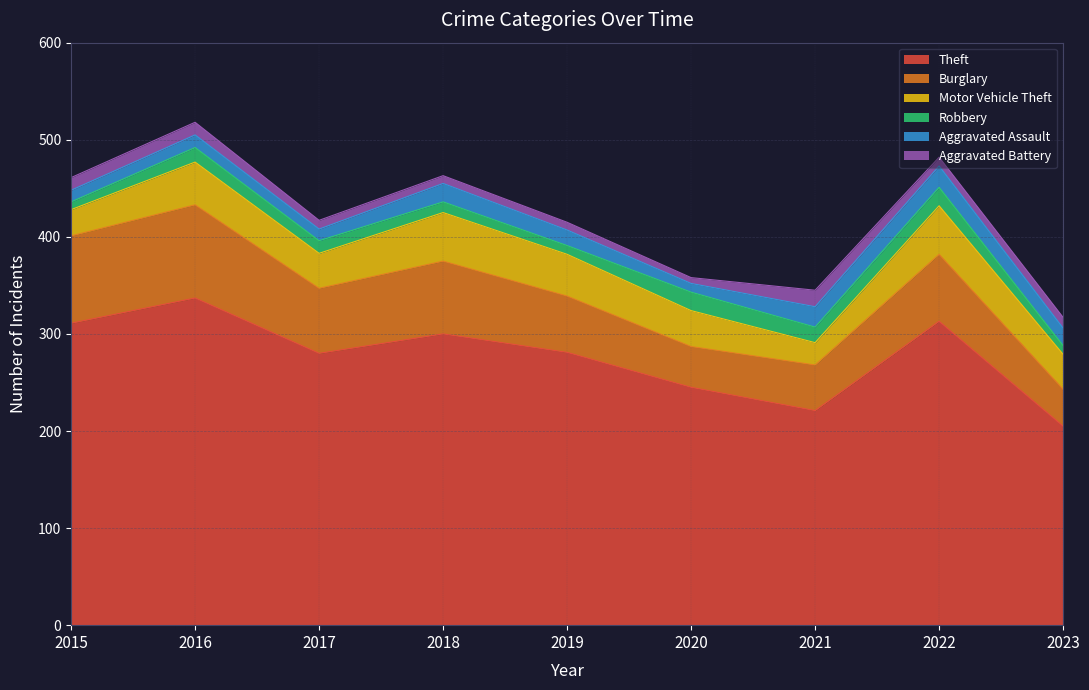

Reading left to right, what are all the values shown in this chart?

Theft: 311	337	280	300	281	245	221	313	205
Burglary: 90	96	67	75	58	42	47	69	38
Motor Vehicle Theft: 27	44	36	50	43	37	23	50	36
Robbery: 8	15	13	11	9	19	16	19	9
Aggravated Assault: 12	13	12	19	16	9	21	22	18
Aggravated Battery: 13	13	9	8	8	6	17	9	11